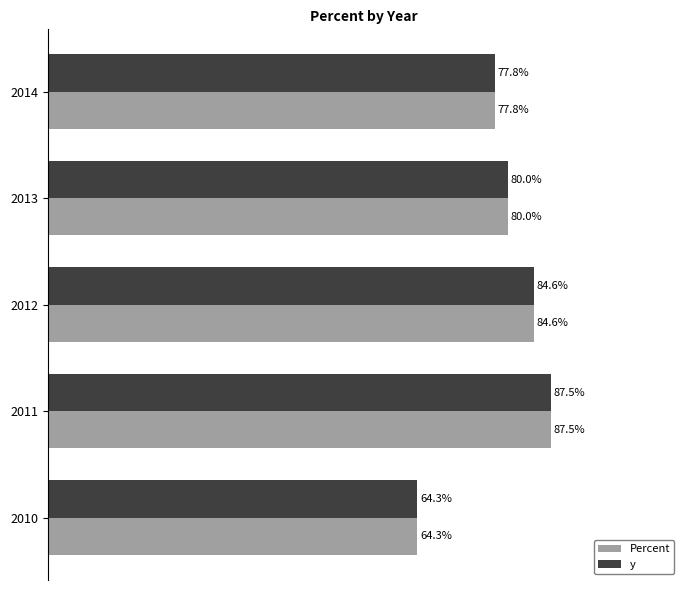

Which series has the widest spread of values?

Percent